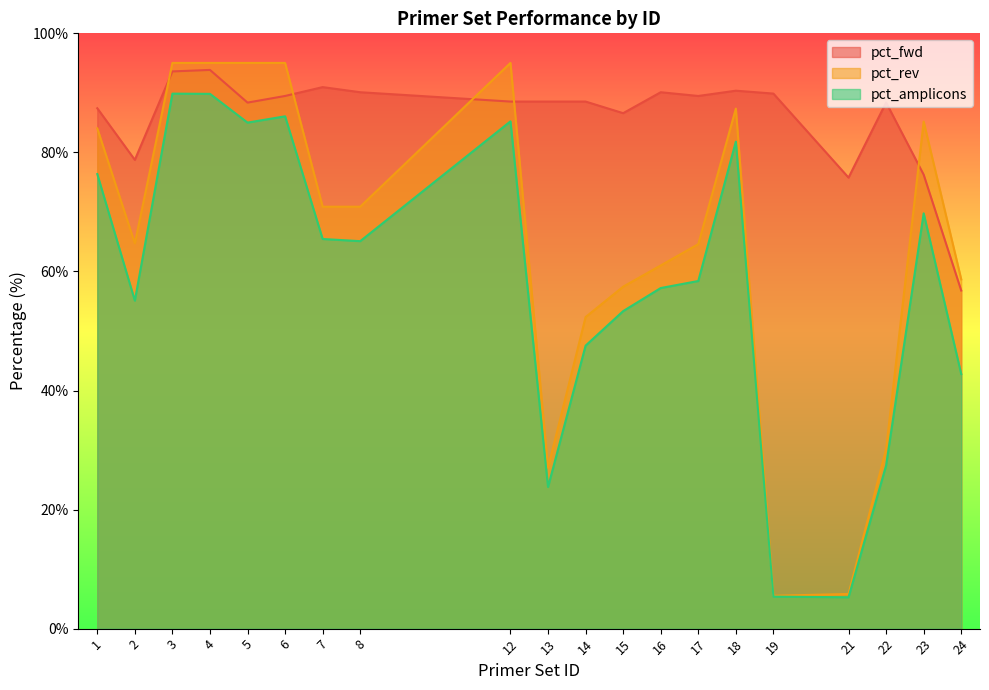

At 16, list the series in order from largest to smallest.

pct_fwd, pct_rev, pct_amplicons